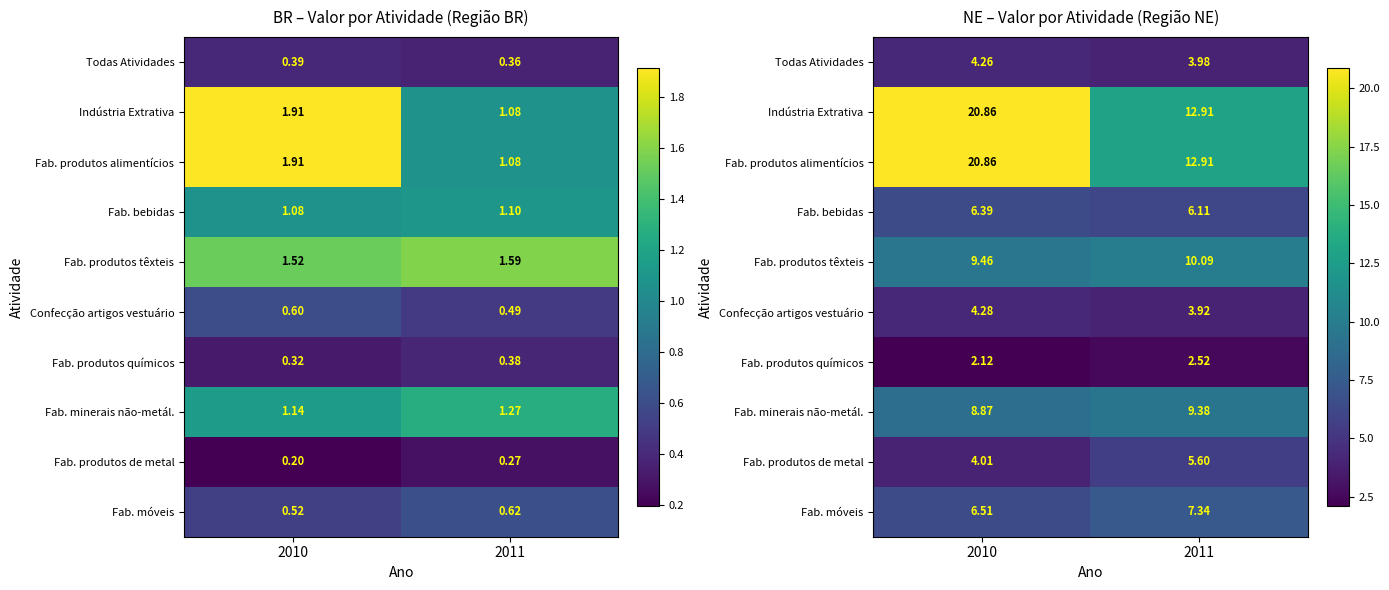

At 2010, list the series in order from largest to smallest.

Indústria Extrativa, Fab. produtos alimentícios, Fab. produtos têxteis, Fab. minerais não-metál., Fab. móveis, Fab. bebidas, Confecção artigos vestuário, Todas Atividades, Fab. produtos de metal, Fab. produtos químicos